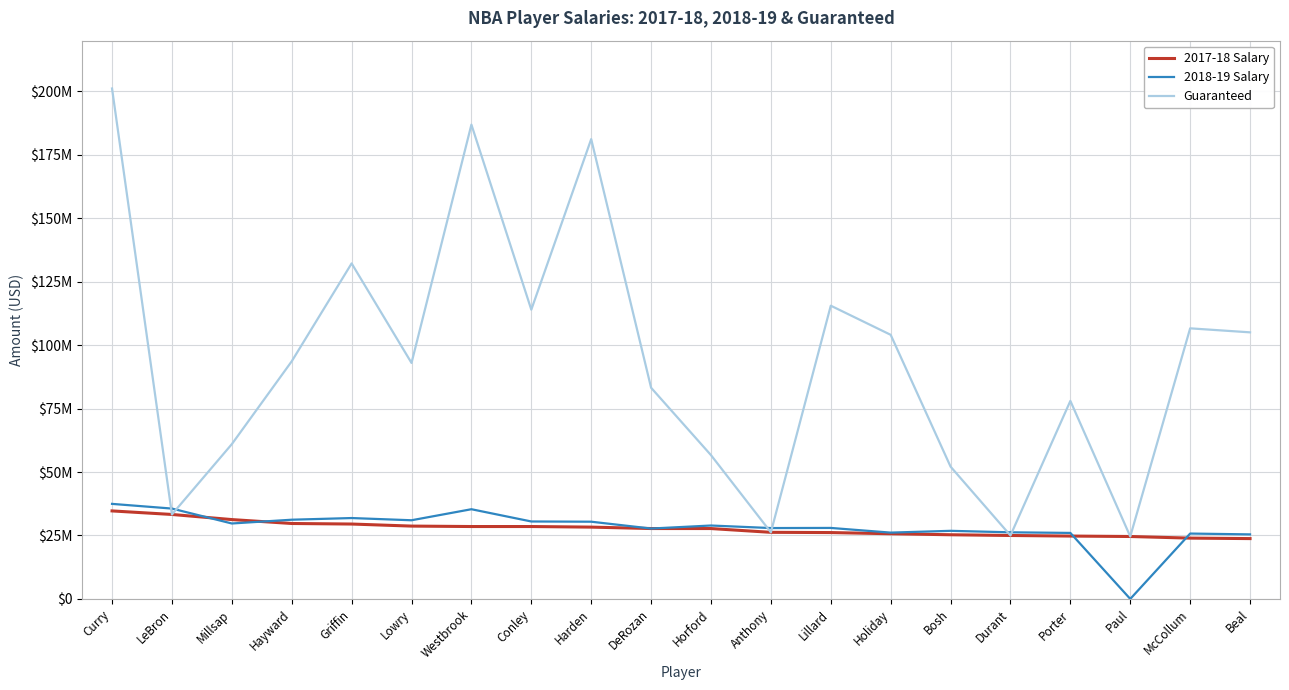

Read the 2017-18 Salary value at Durant, to the nearest 100.

25000000